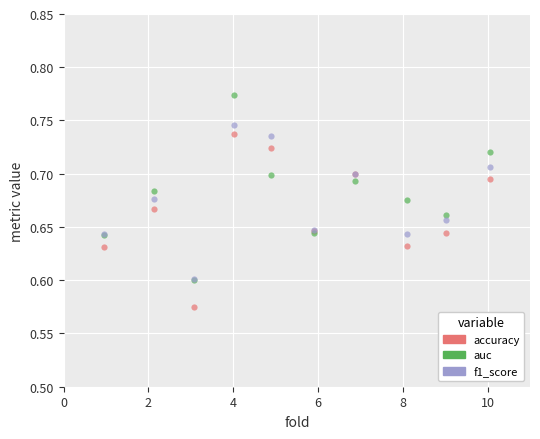

What are all the series names shown in the legend?

accuracy, auc, f1_score